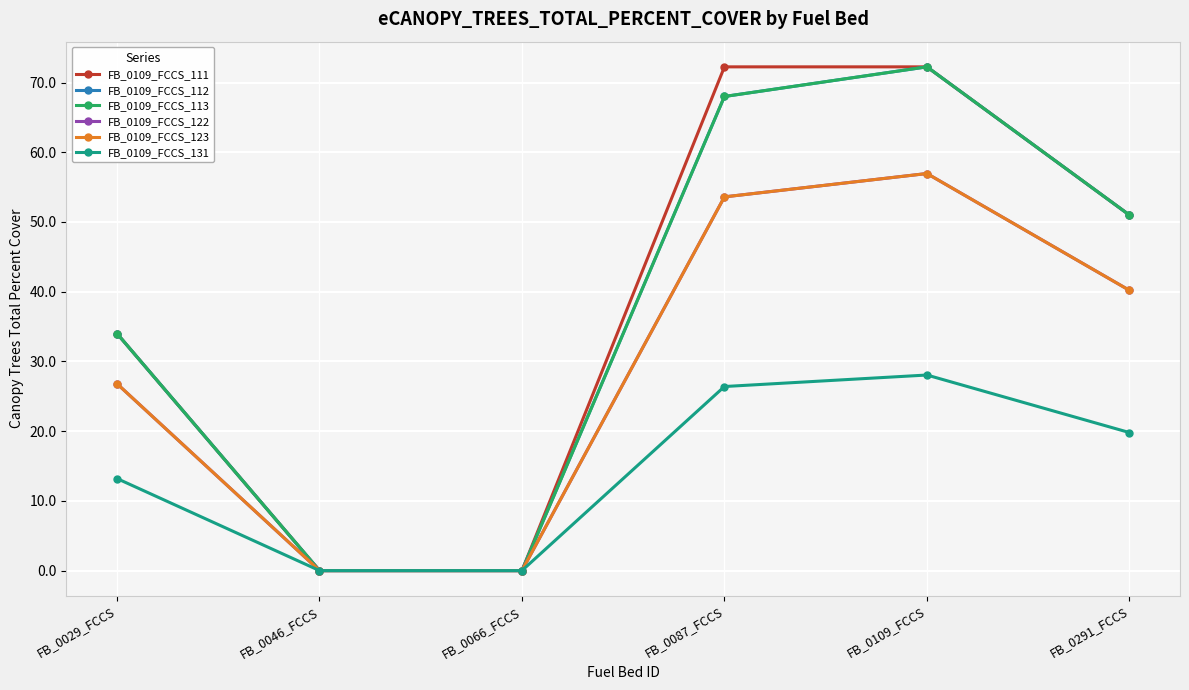

True or false: FB_0109_FCCS_123 has more than 2 interior local peaks.

False